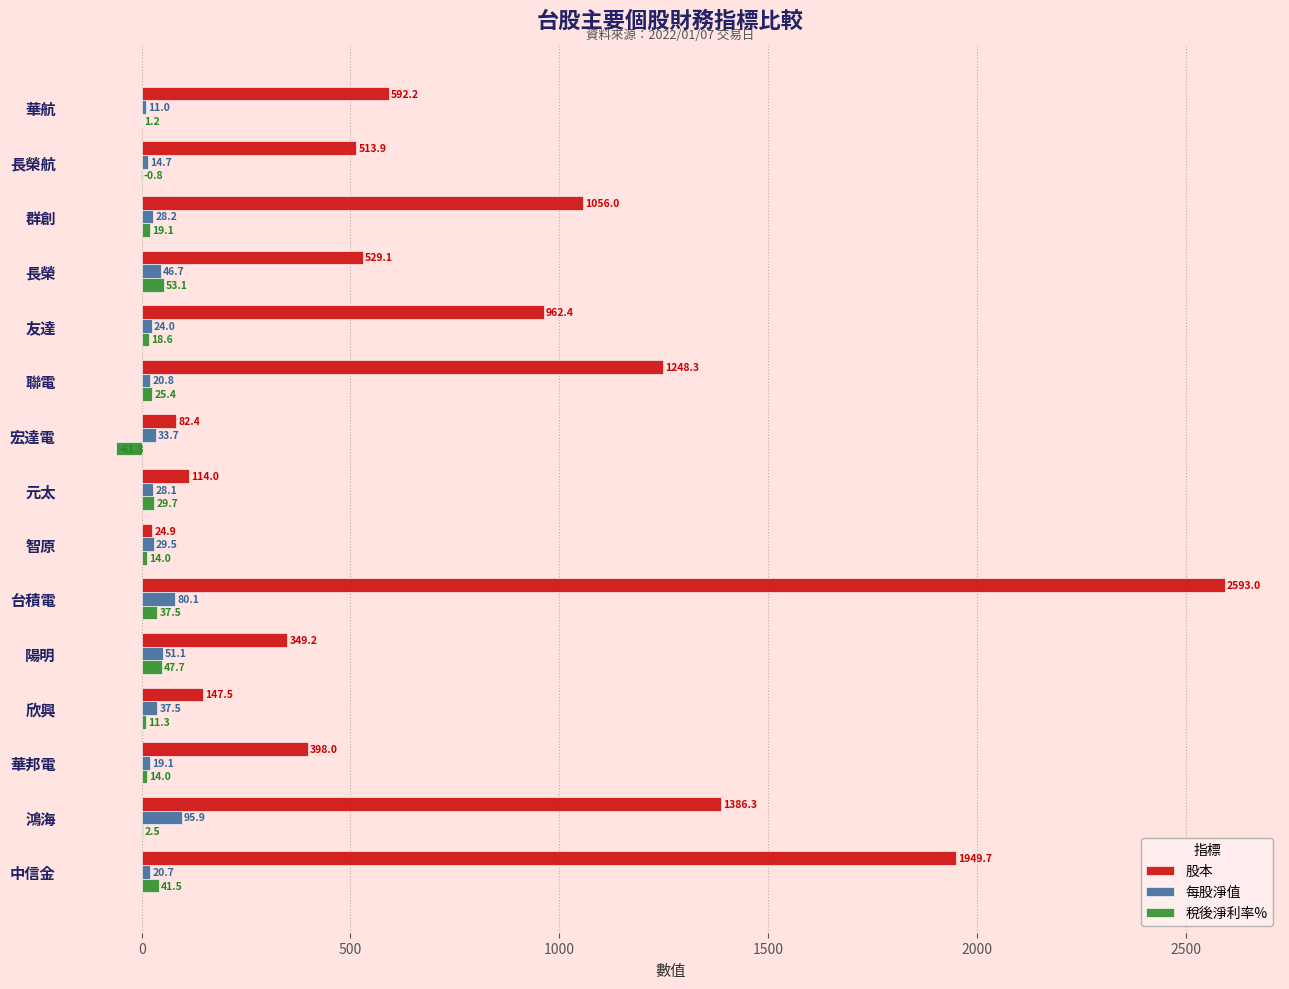

Which series changed the most between 聯電 and 台積電?

股本